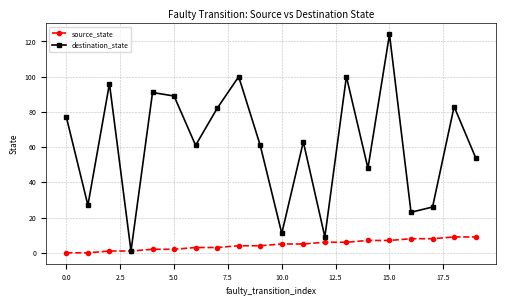

Which series has the largest range (max minus min)?

destination_state